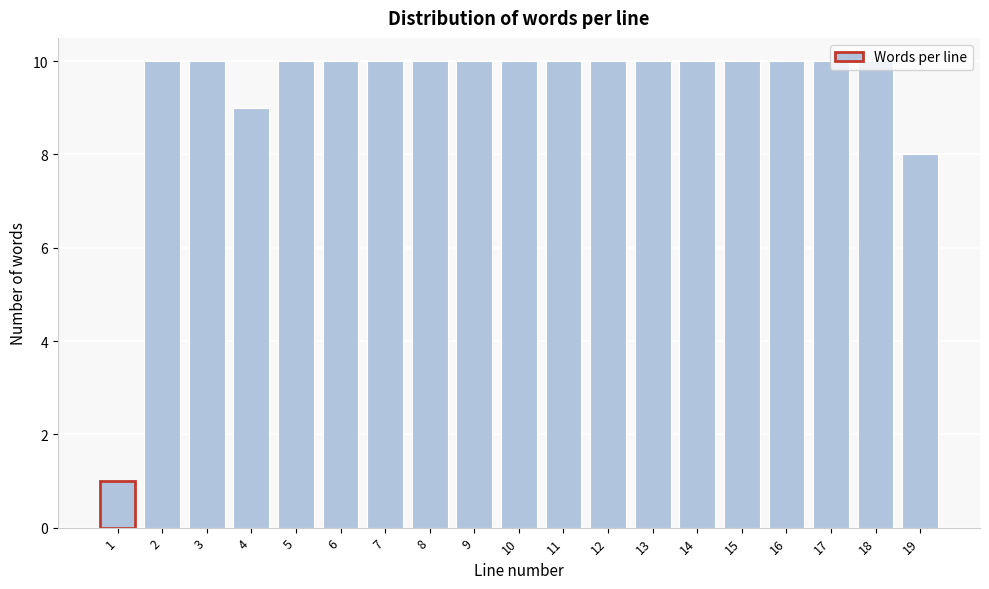

What is the greatest value displayed?

10